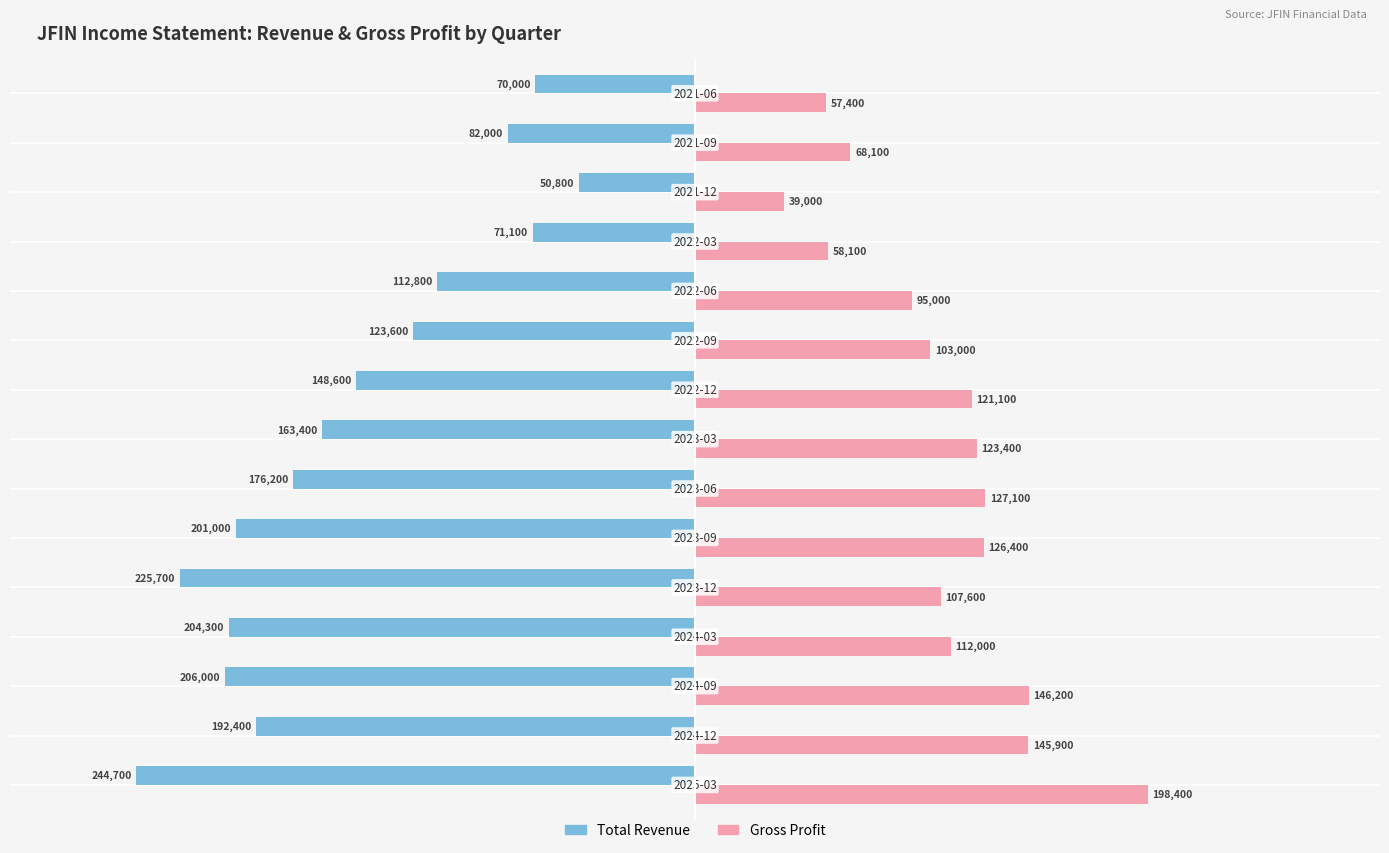

What is the difference between the maximum and minimum values in the Gross Profit series?

159400